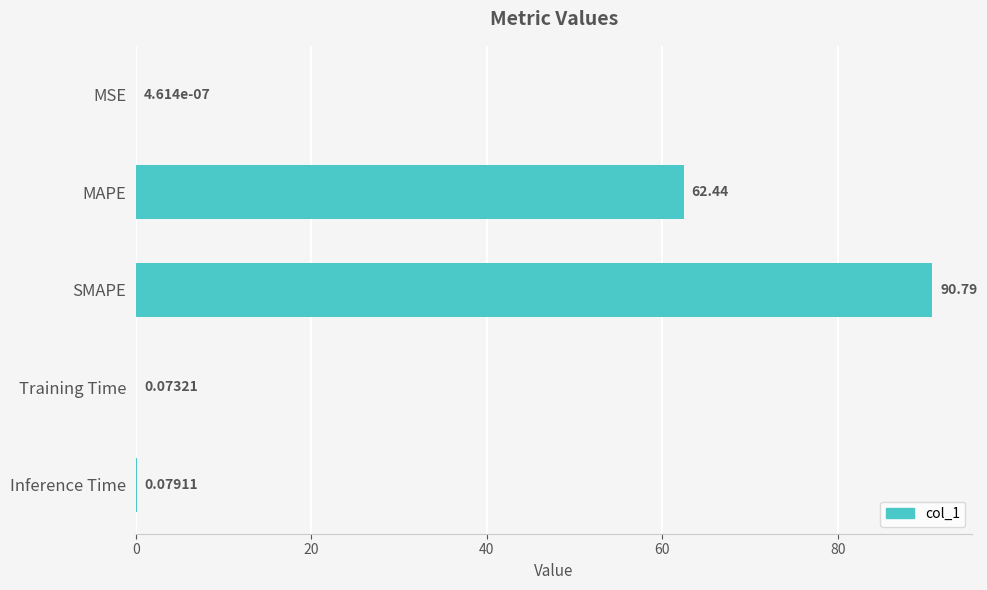

How many series are shown in this chart?

1